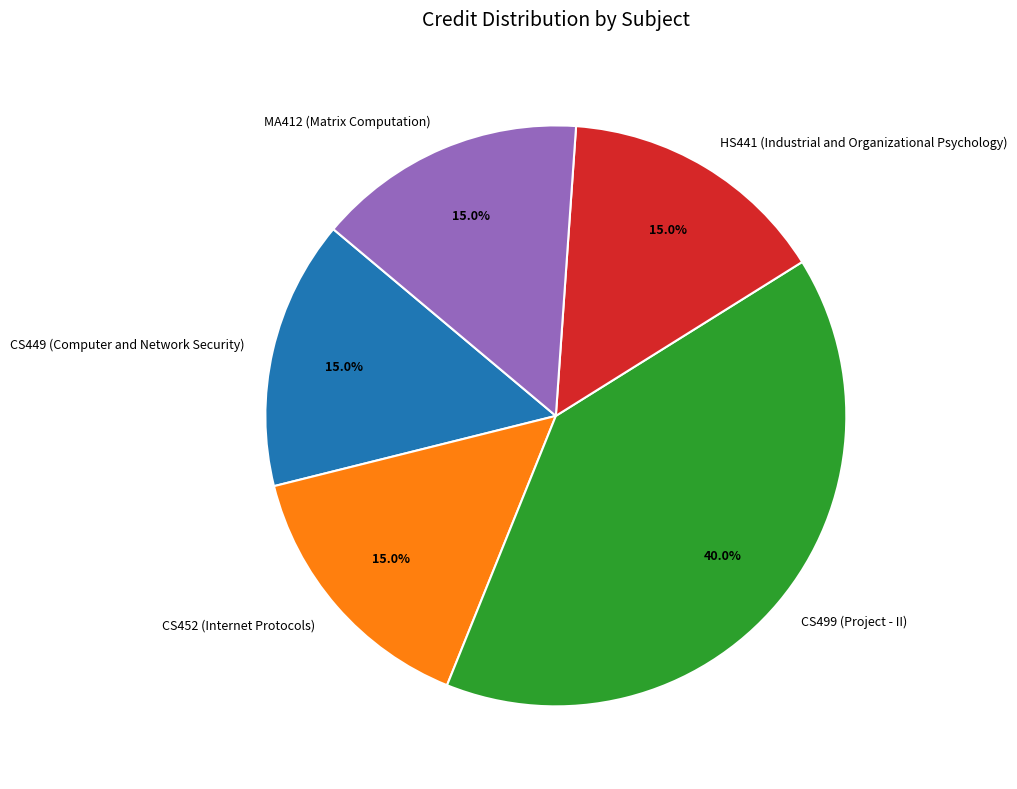

Which has a higher value, MA412 (Matrix Computation) or CS499 (Project - II)?

CS499 (Project - II)